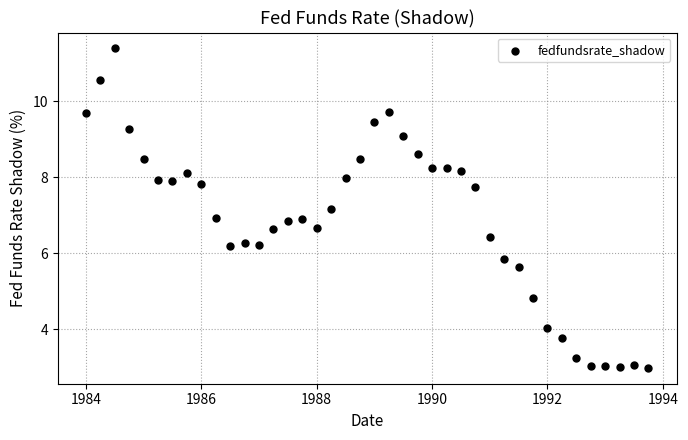

What is the range of Y values (max minus min)?

8.4